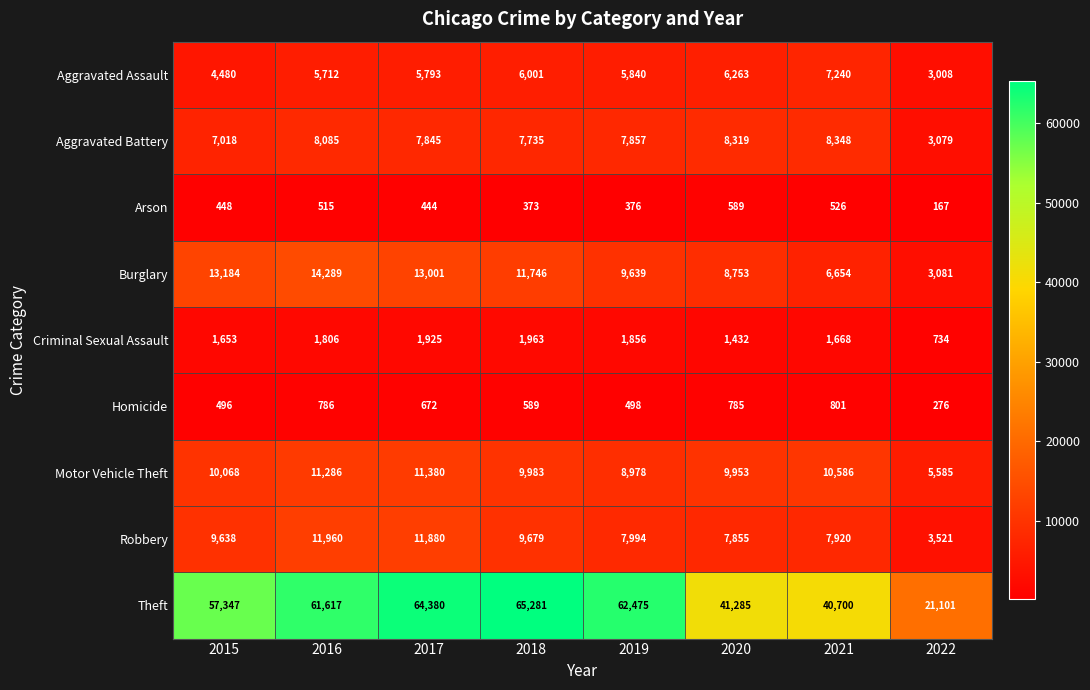

What is the approximate value of Homicide at 2016?

786